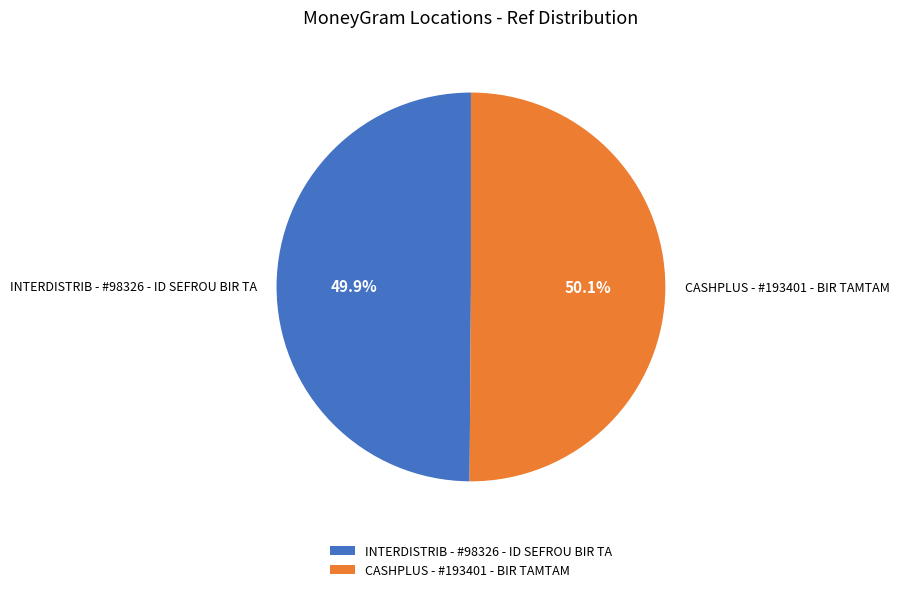

Is it true that INTERDISTRIB - #98326 - ID SEFROU BIR TA is 56% of the pie?

False